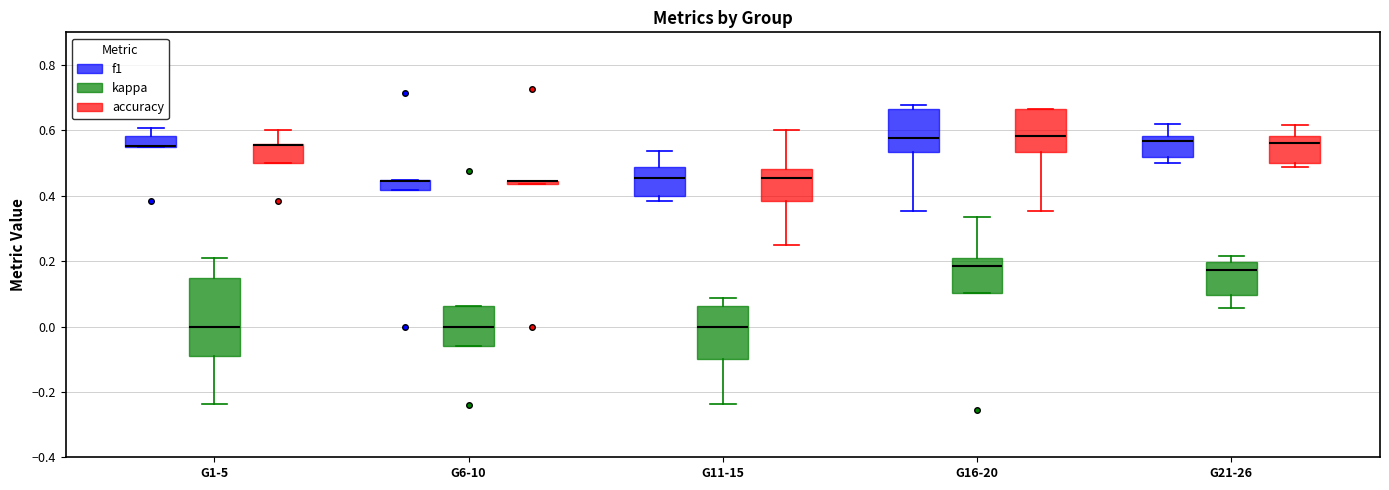

Where is the upper edge of the box for G11-15 (f1) on the y-axis? The values are not printed on the chart, so give them approximately, as read against the axis.

0.48